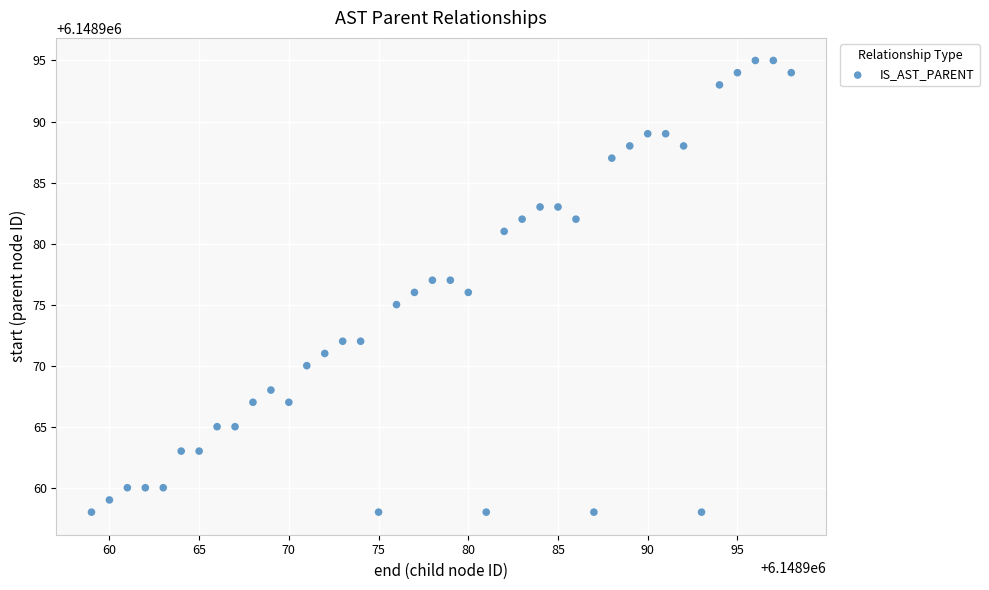

What is the range of Y values (max minus min)?

37